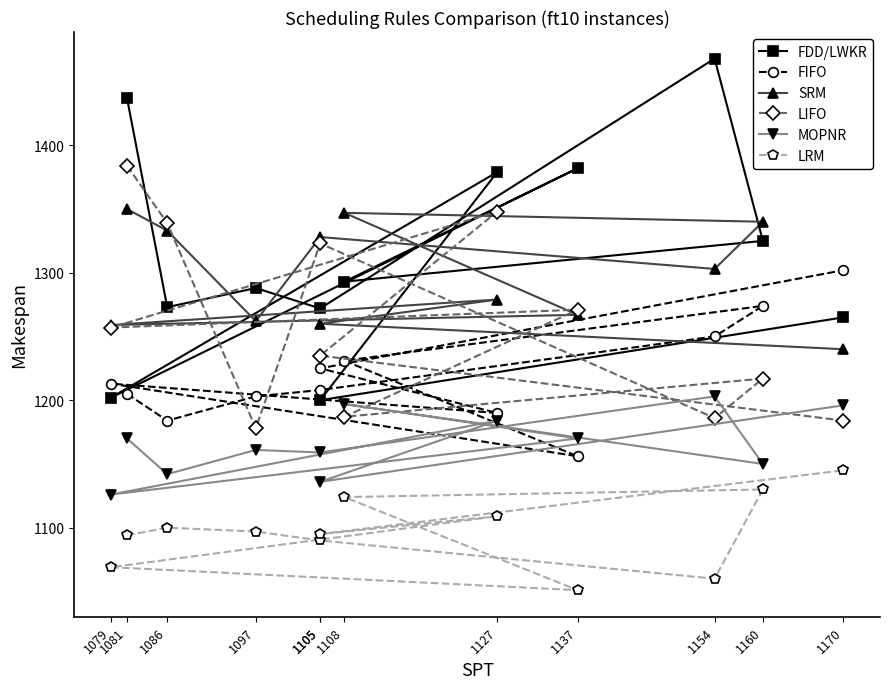

What is the sum of the LIFO values at 1105 and 1097?

2501